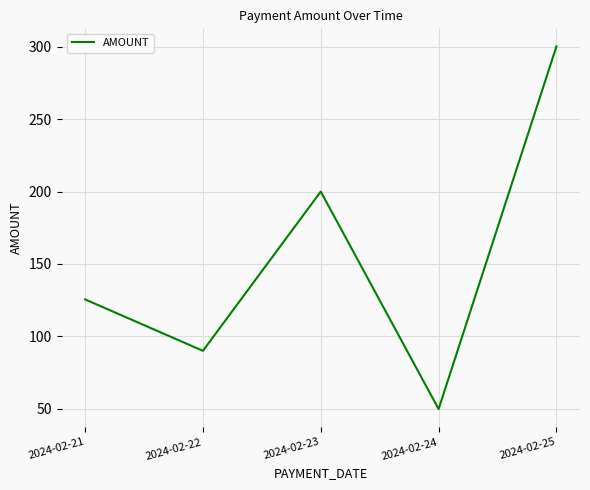

Count the number of values greater than 125.

3